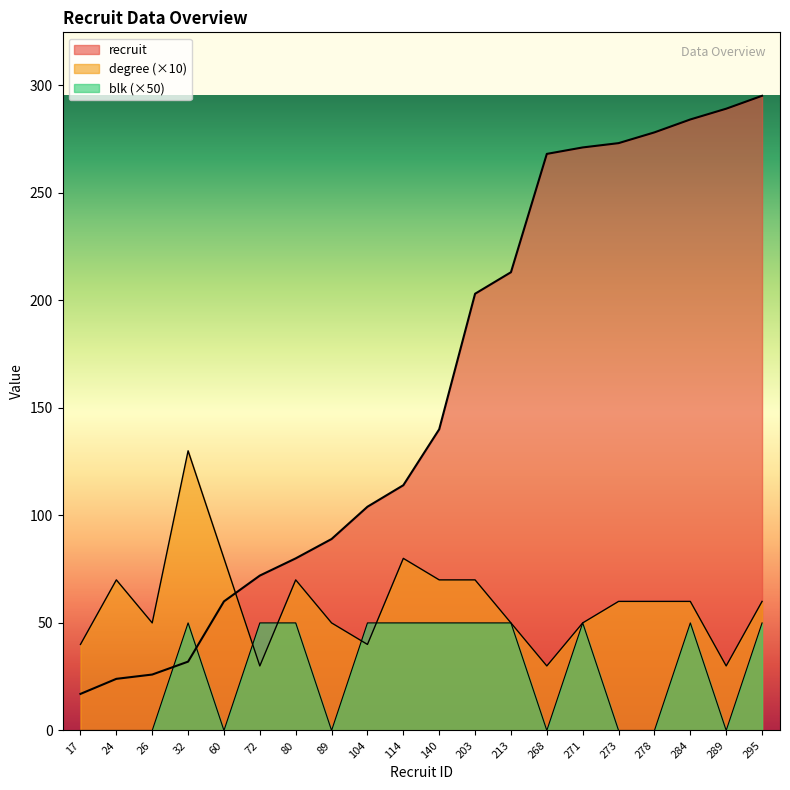

What is the difference between the maximum and minimum values in the blk series?

50